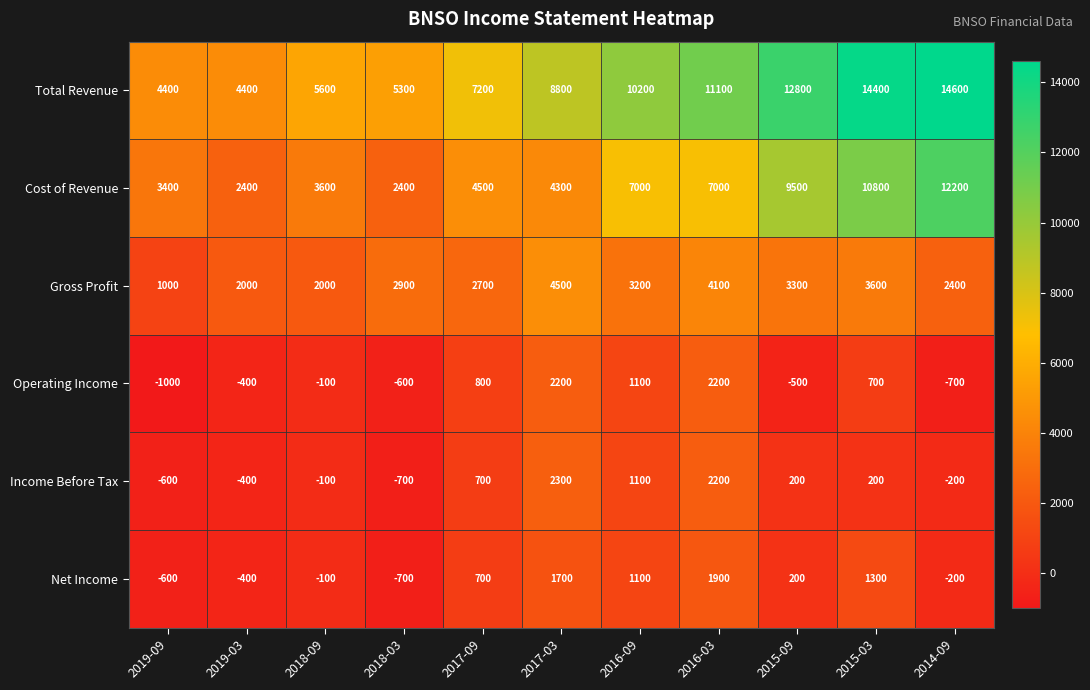

Is it true that Gross Profit equals 2700 at 2017-09?

True